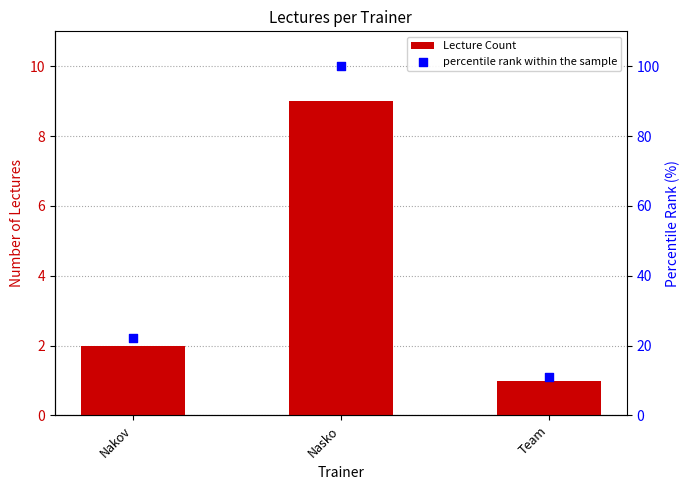

Which series contains the lowest Y value?

Lecture Count